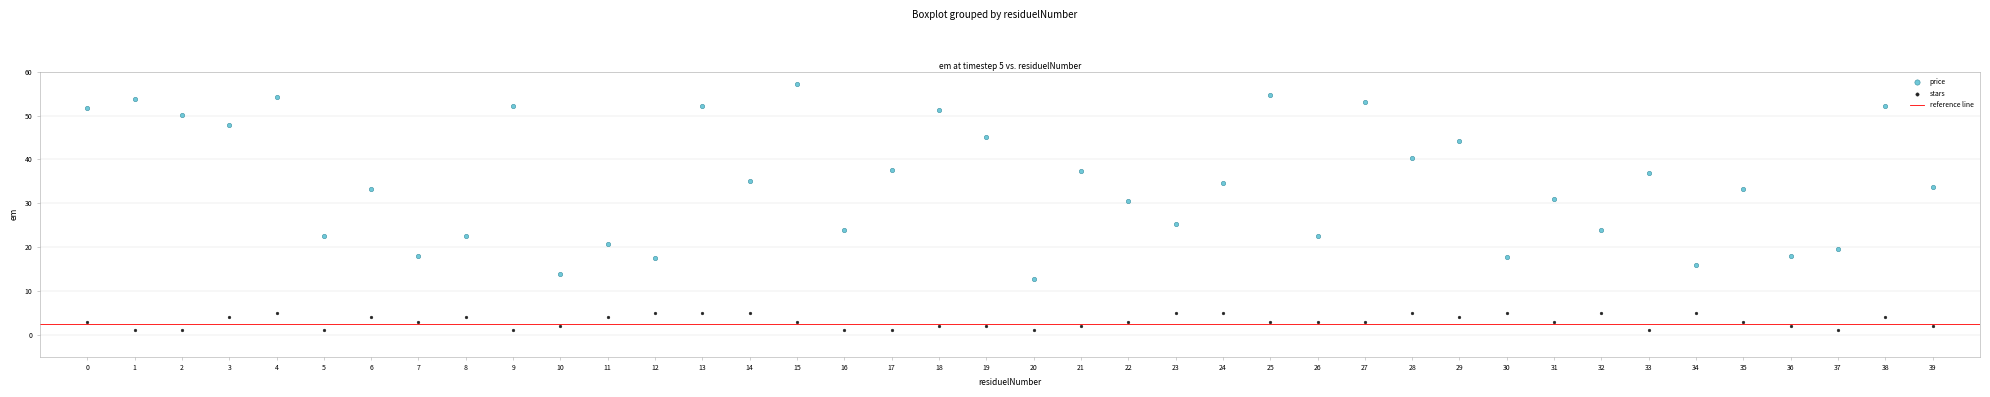

Which series contains the lowest Y value?

stars